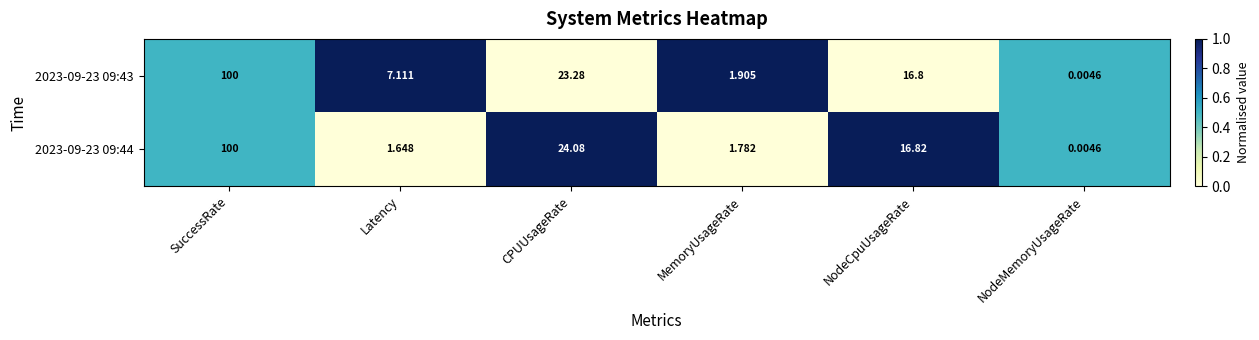

Count the number of categories in the chart.

6